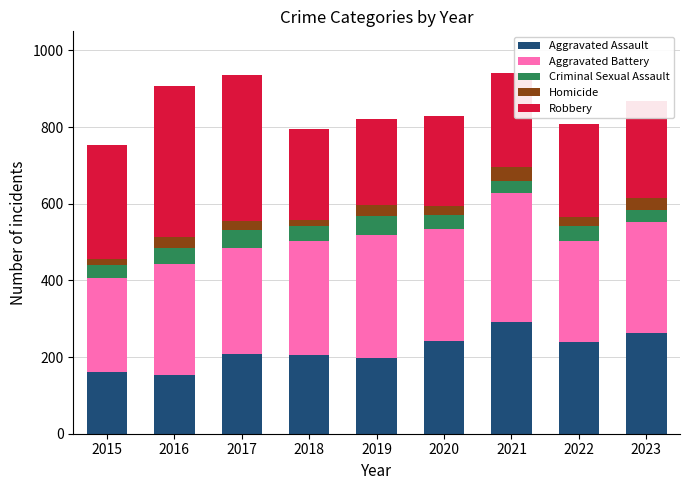

Does the chart contain stacked bars?

Yes